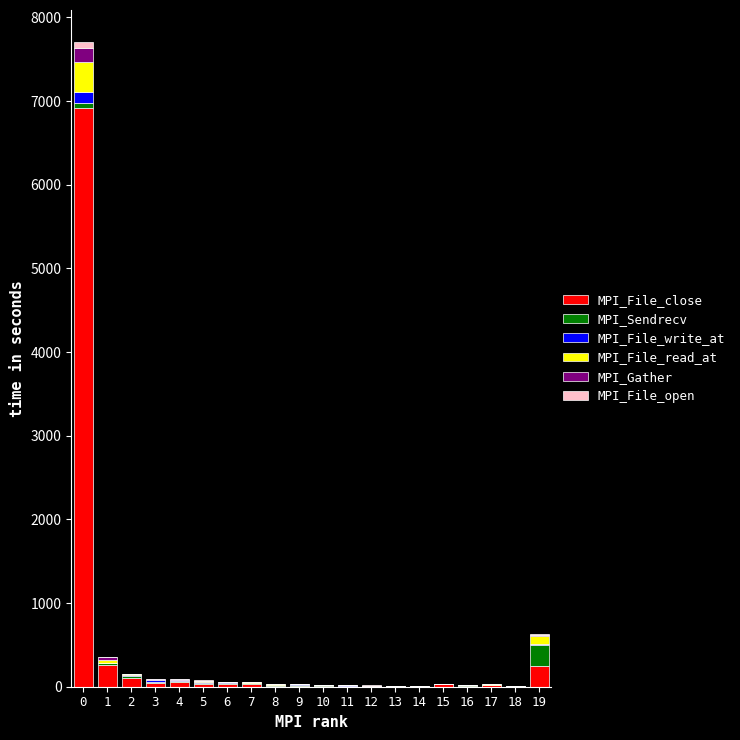

What is the maximum value for MPI_File_close?

6918